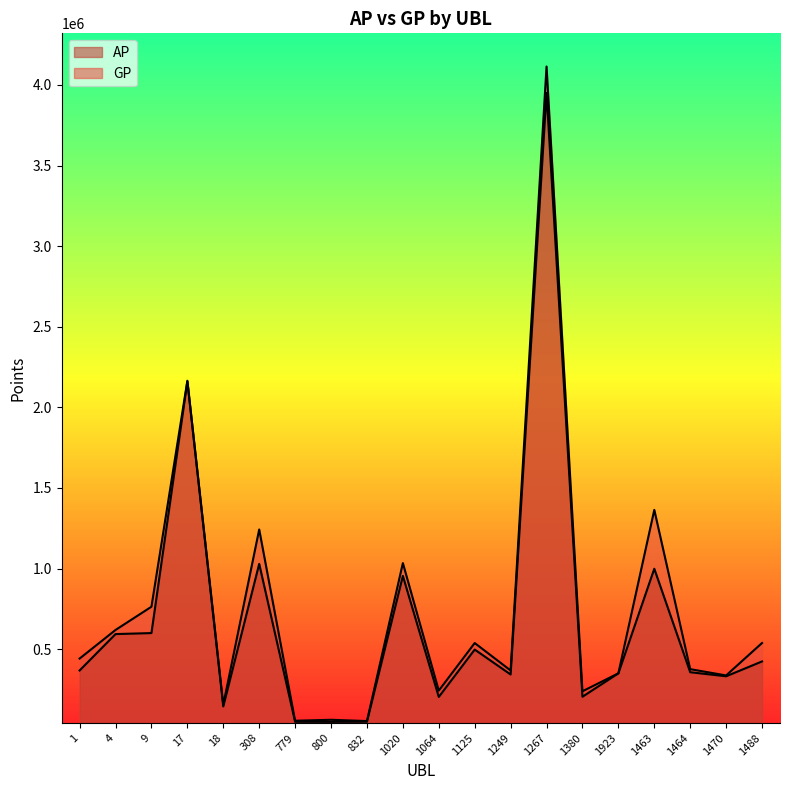

Is it true that AP equals 2440539 at 1267?

False